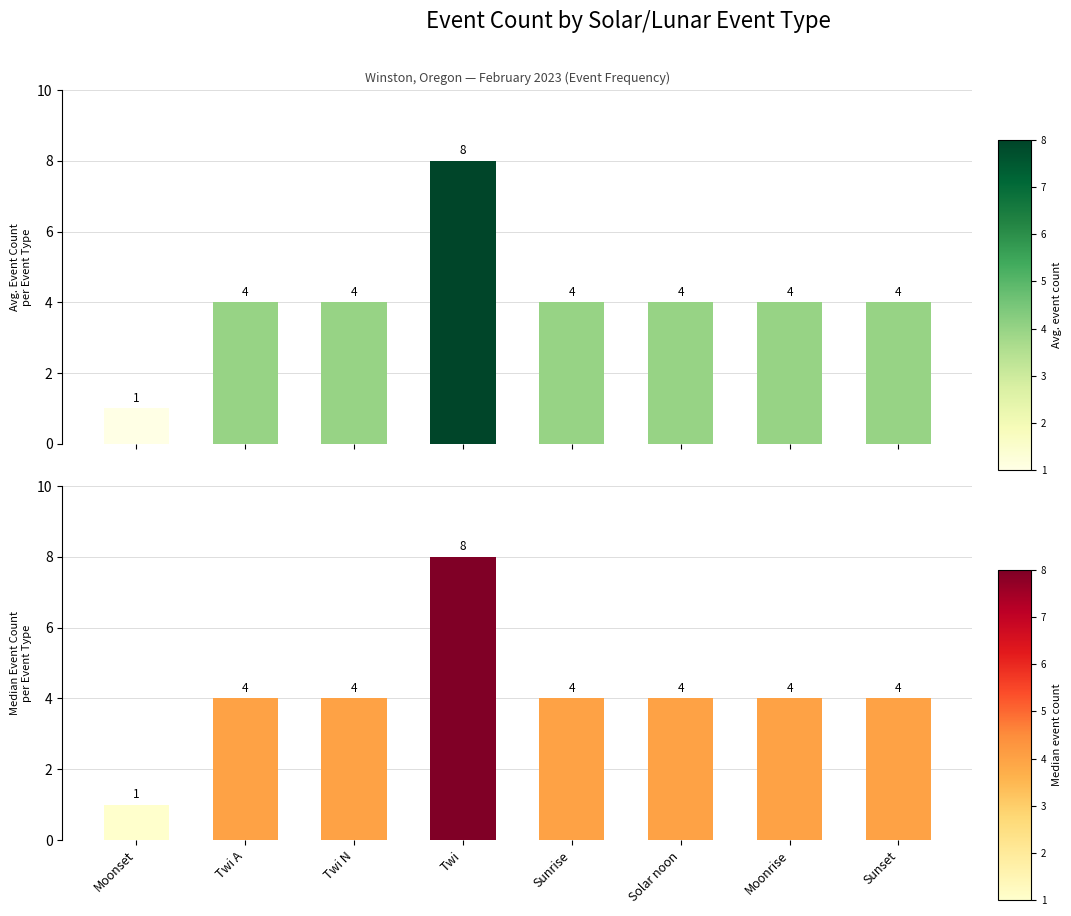

Is it true that Median event count equals 4 at Sunset?

True